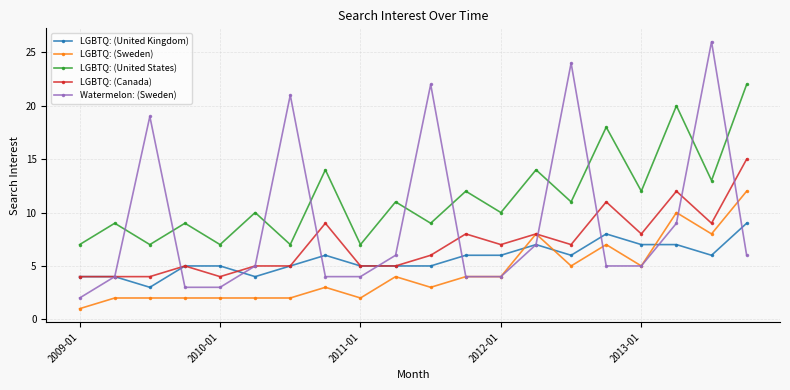

True or false: LGBTQ: (Sweden) and LGBTQ: (United States) cross at least once.

False